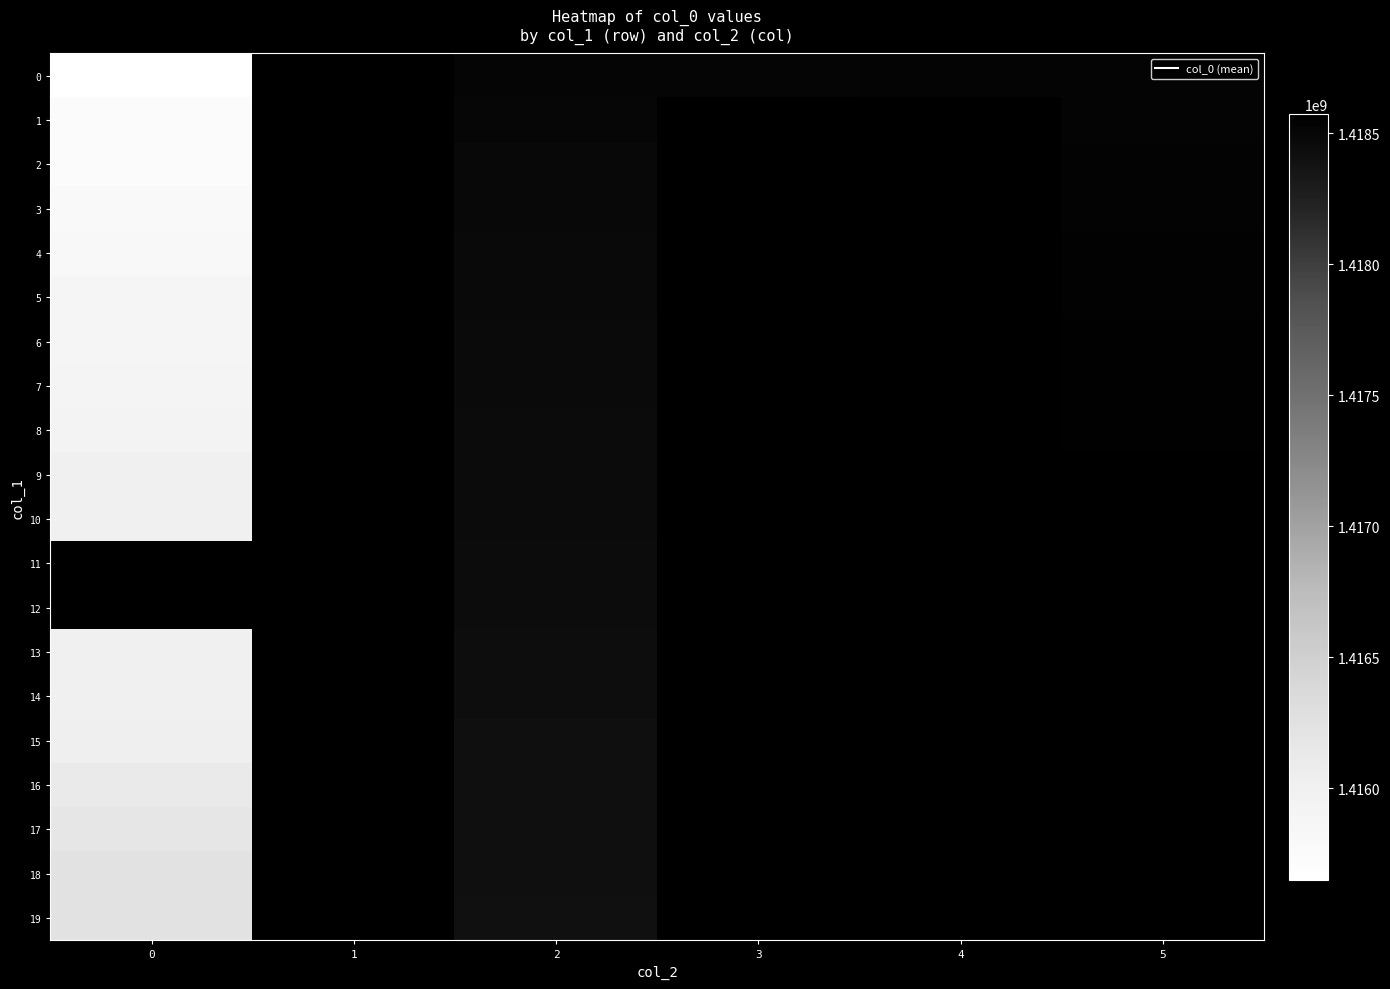

At how many categories does at least one series exceed 1417234098?

4